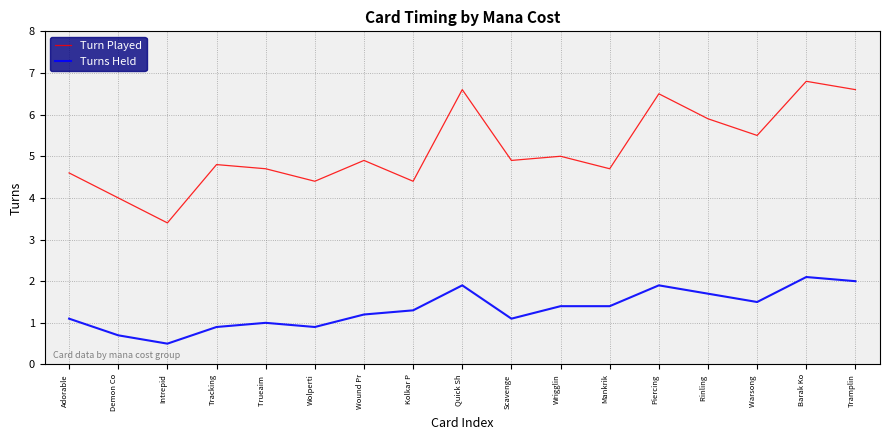

Is the value of Turns Held at Tramplin greater than the value of Turn Played at Wrigglin?

No